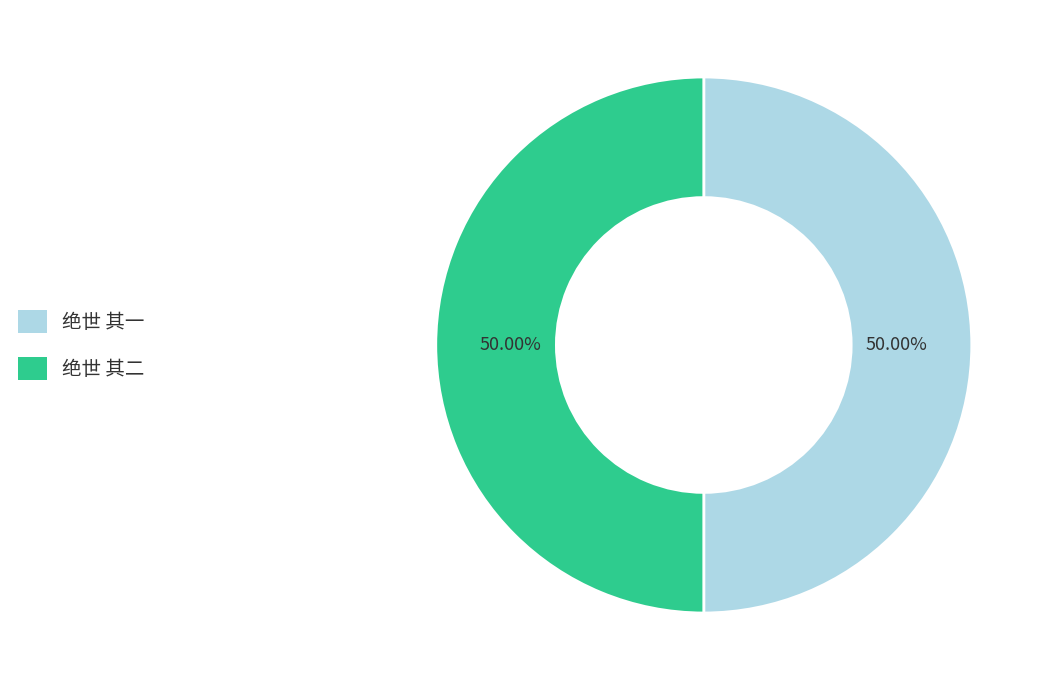

To the nearest percent, what is the average slice percentage?

50%